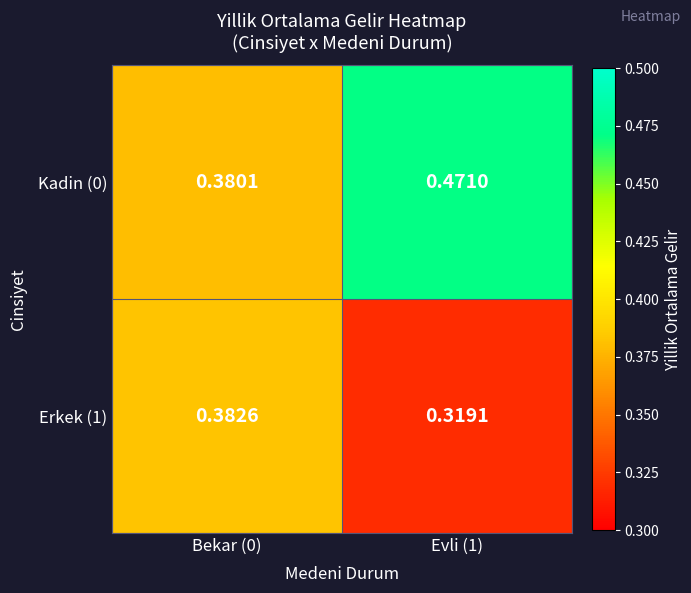

Is the value of Kadin (0) at Evli (1) greater than the value of Erkek (1) at Evli (1)?

Yes